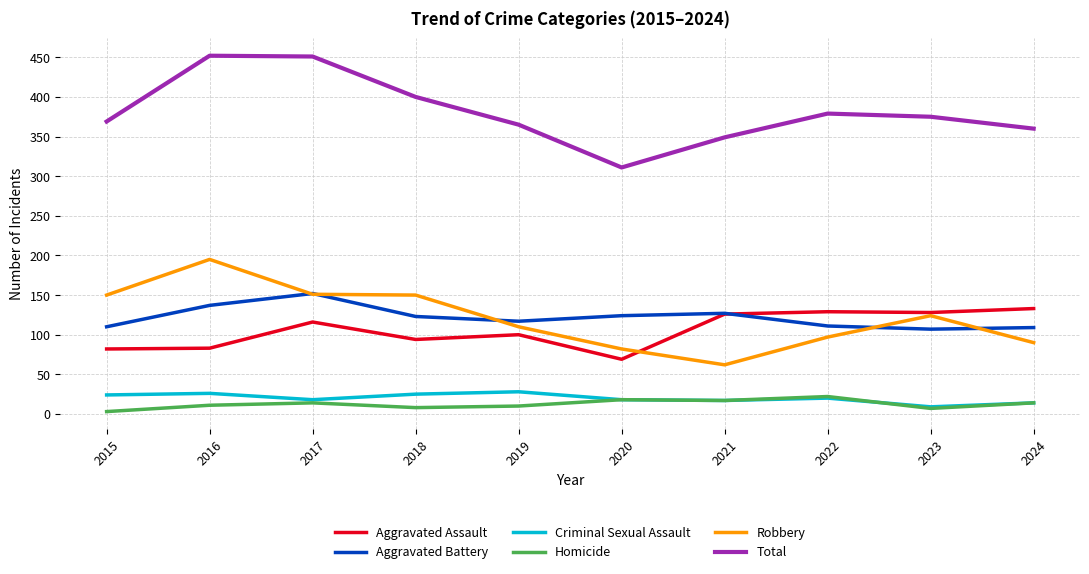

Is it true that Robbery equals 184 at 2023?

False